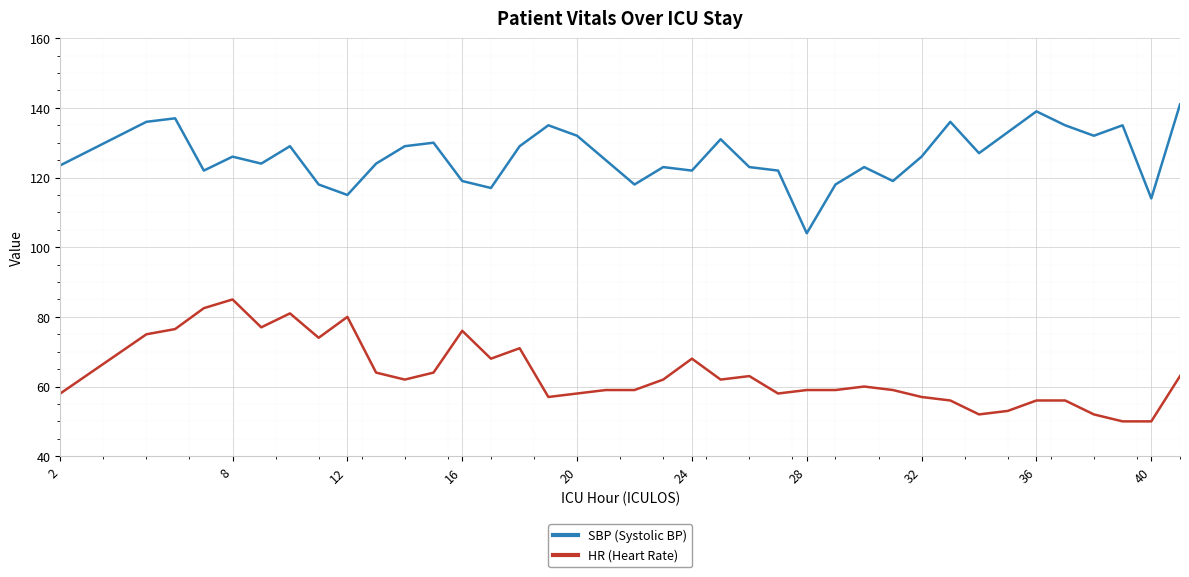

What is the difference between the maximum and minimum values in the HR (Heart Rate) series?

35.0